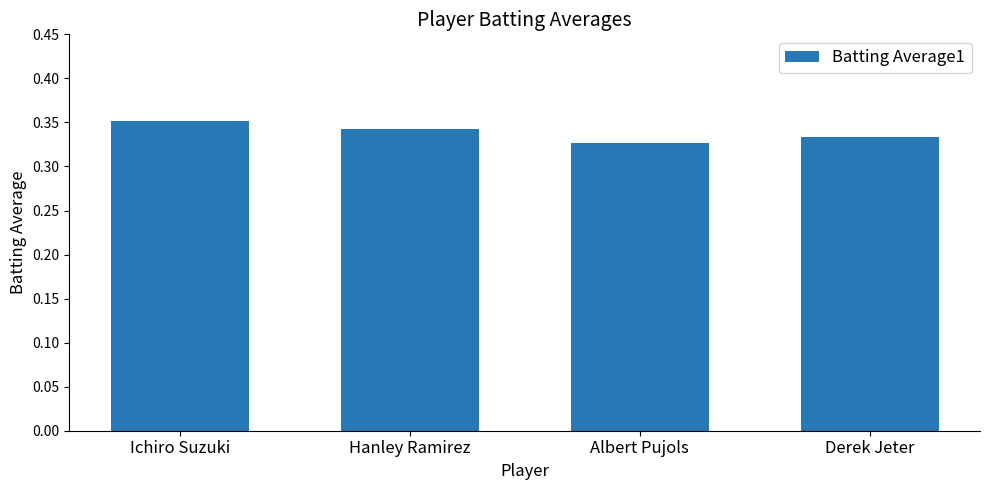

True or false: the data shows 0.5 at Albert Pujols.

False